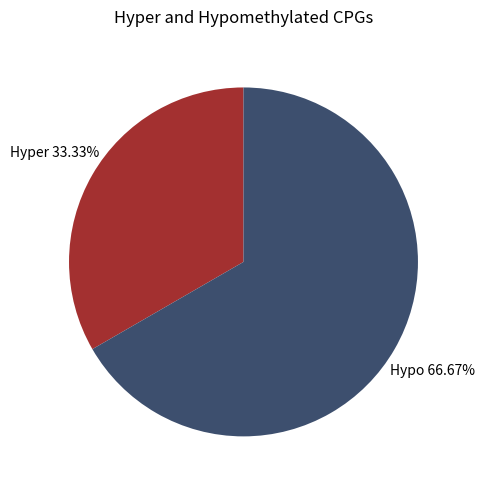

Do Hypo and Hyper together represent more than half of the pie?

Yes